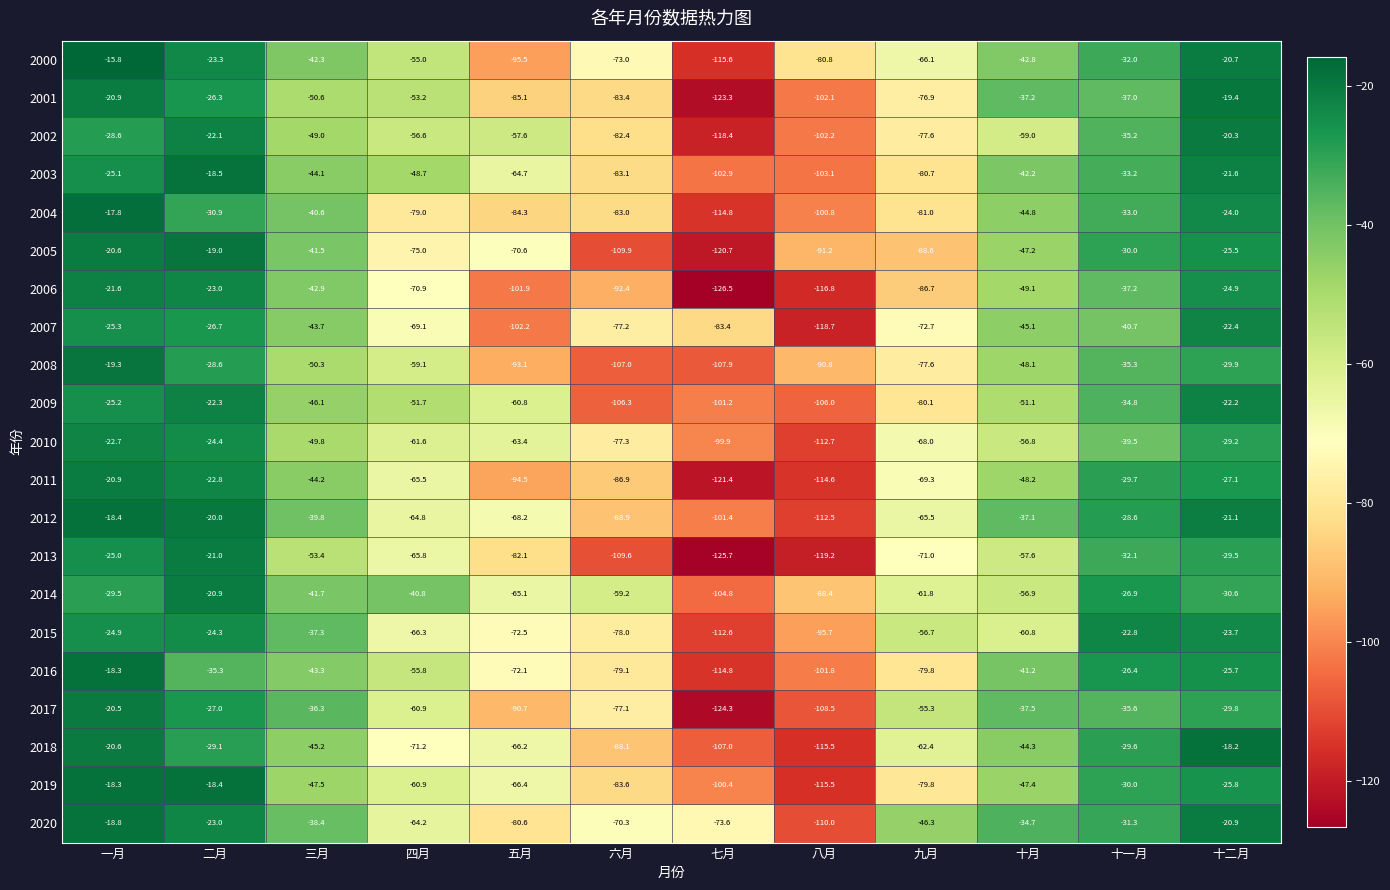

At which label does 2001 first exceed -50?

一月